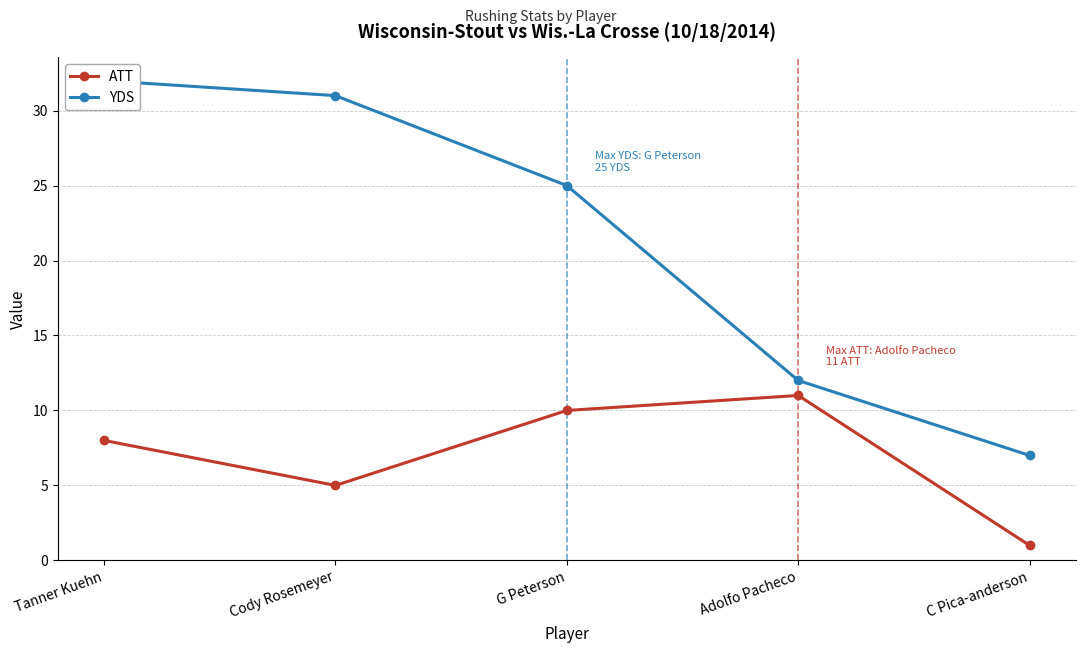

At which label does ATT first exceed 8?

G Peterson